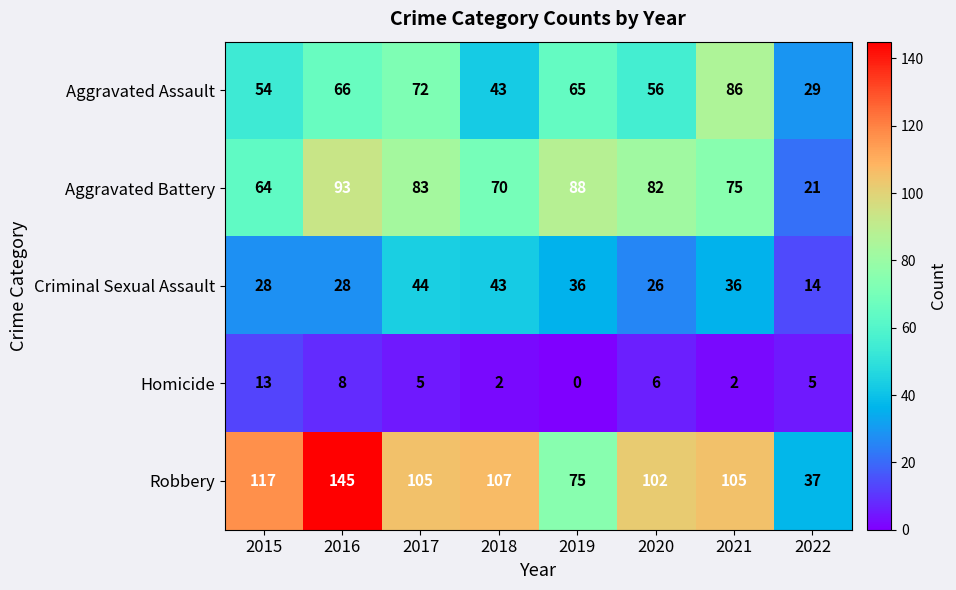

At which label does Criminal Sexual Assault first exceed 36?

2017